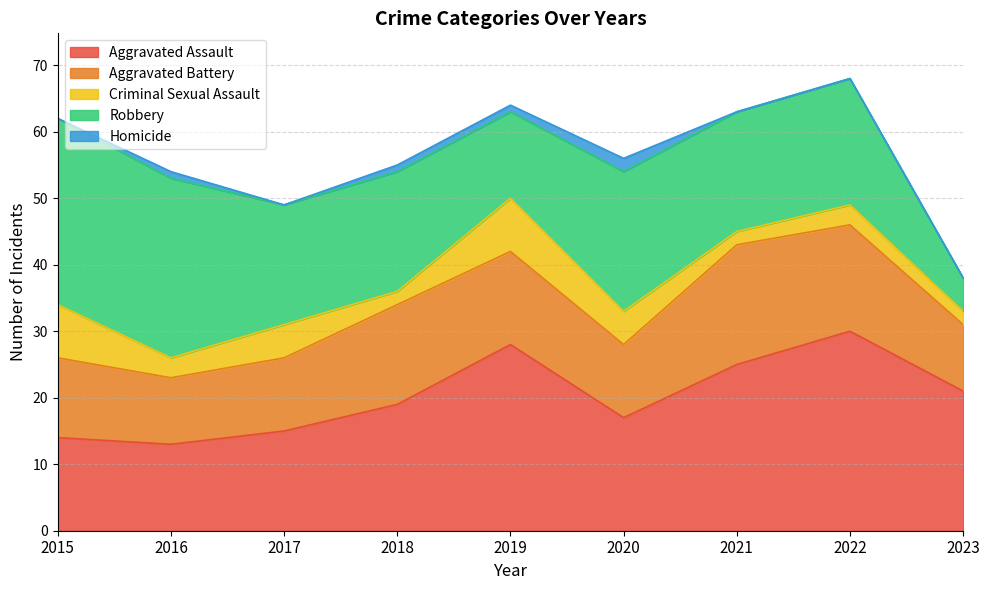

True or false: Robbery and Aggravated Assault intersect in this chart.

True